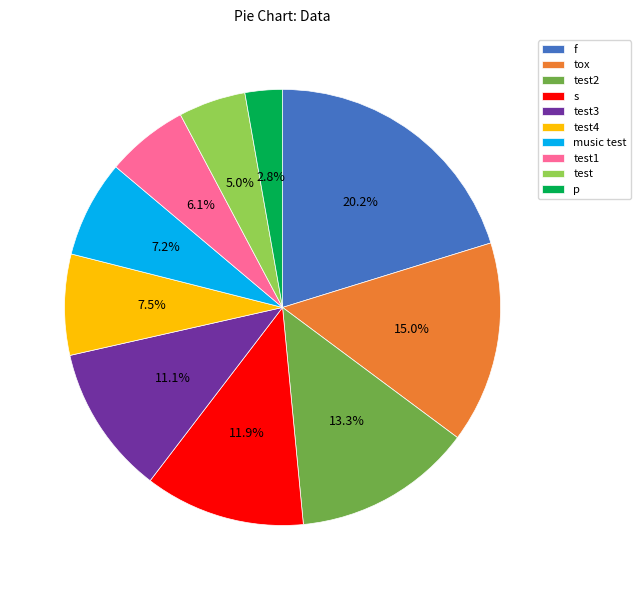

To the nearest percent, what is the combined percentage of tox and f?

35%